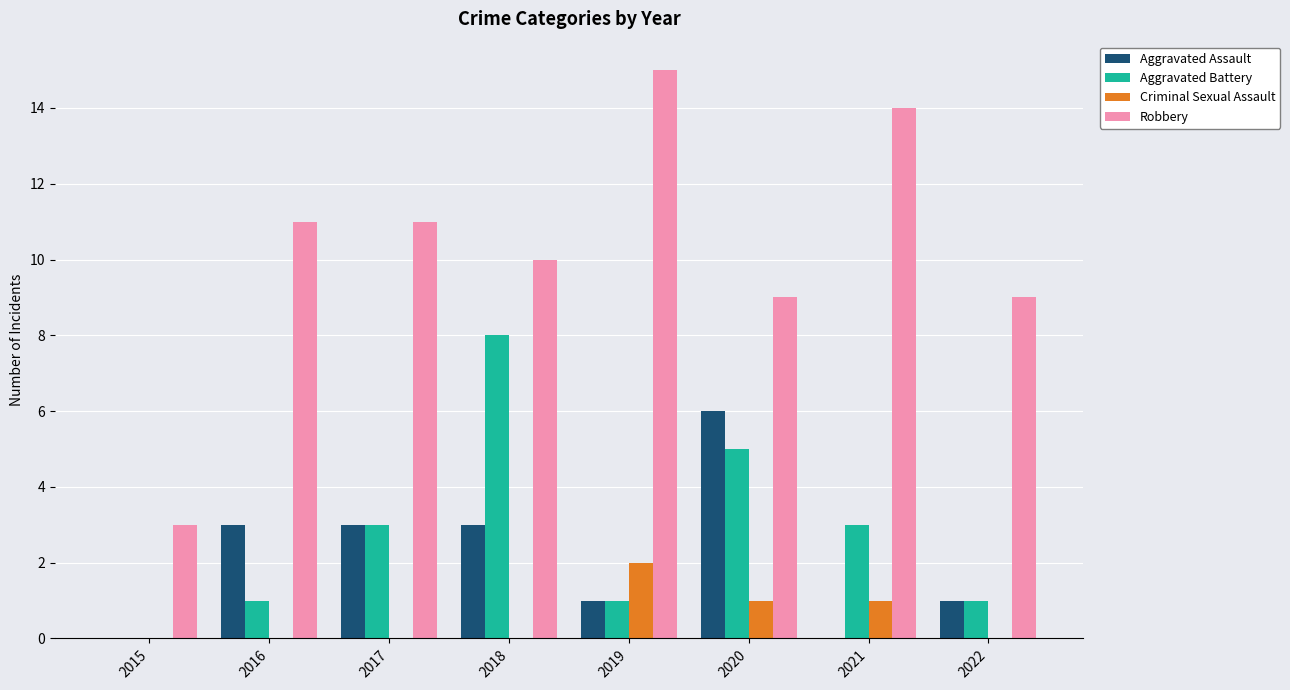

Which series has the widest spread of values?

Robbery